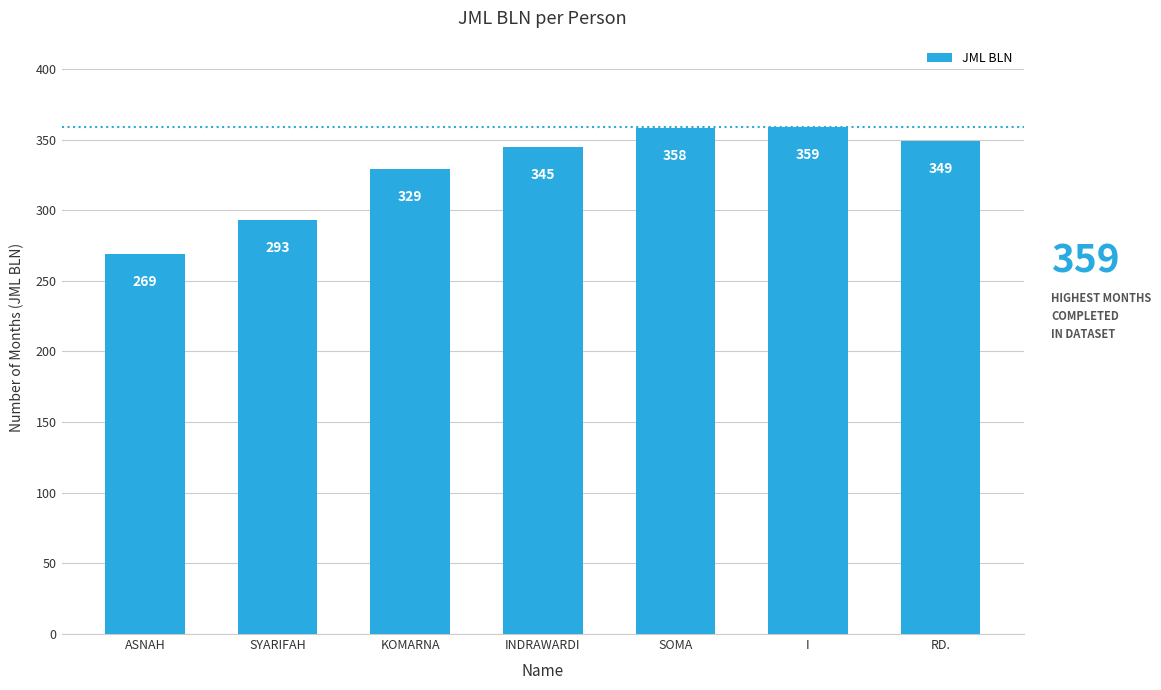

The value at ASNAH is 269. True or false?

True